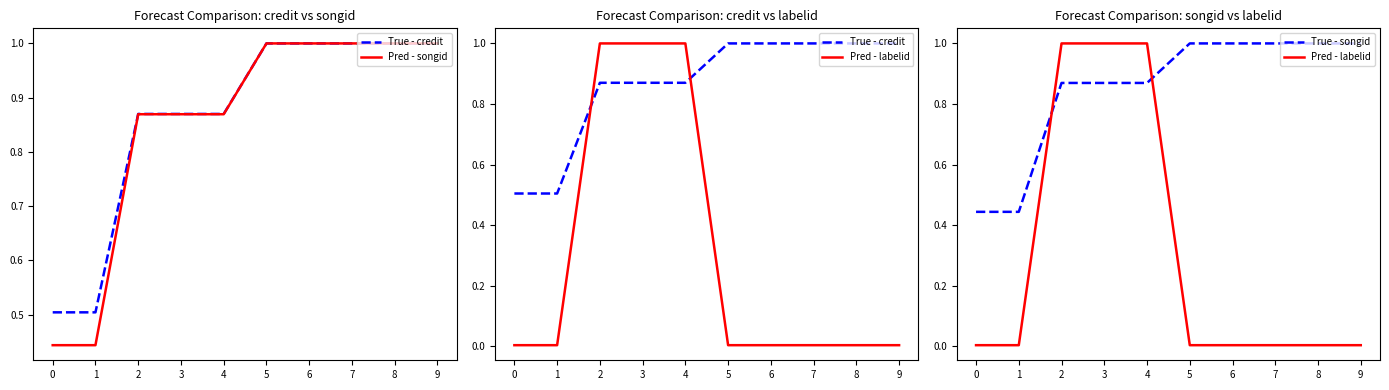

Reading left to right, what are all the values shown in this chart?

True - credit: 0.5	0.5	0.9	0.9	0.9	1.0	1.0	1.0	1.0	1.0
Pred - songid: 0.4	0.4	0.9	0.9	0.9	1.0	1.0	1.0	1.0	1.0
Pred - labelid: 0.0	0.0	1.0	1.0	1.0	0.0	0.0	0.0	0.0	0.0
True - songid: 0.4	0.4	0.9	0.9	0.9	1.0	1.0	1.0	1.0	1.0